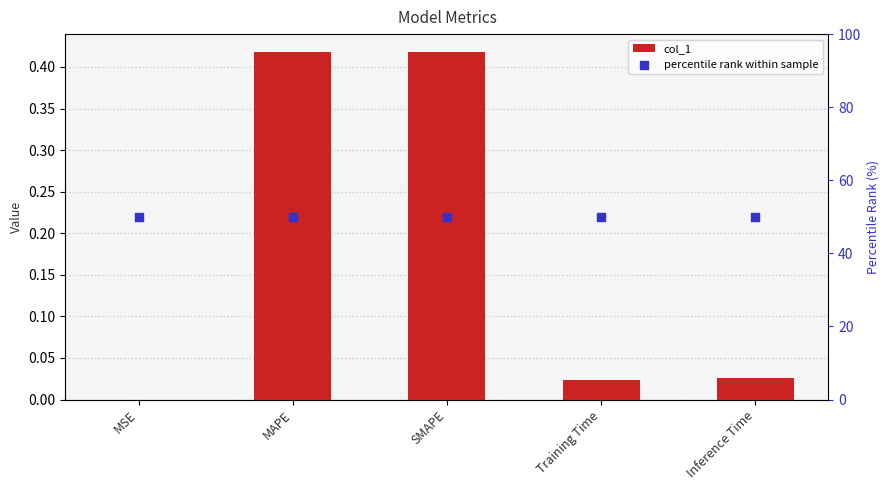

Which series has the widest spread of Y values?

col_1